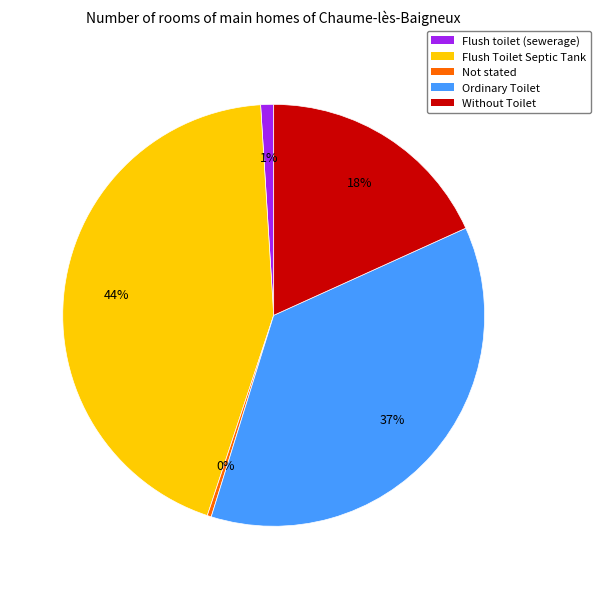

Which has a higher value, Not stated or Flush Toilet Septic Tank?

Flush Toilet Septic Tank